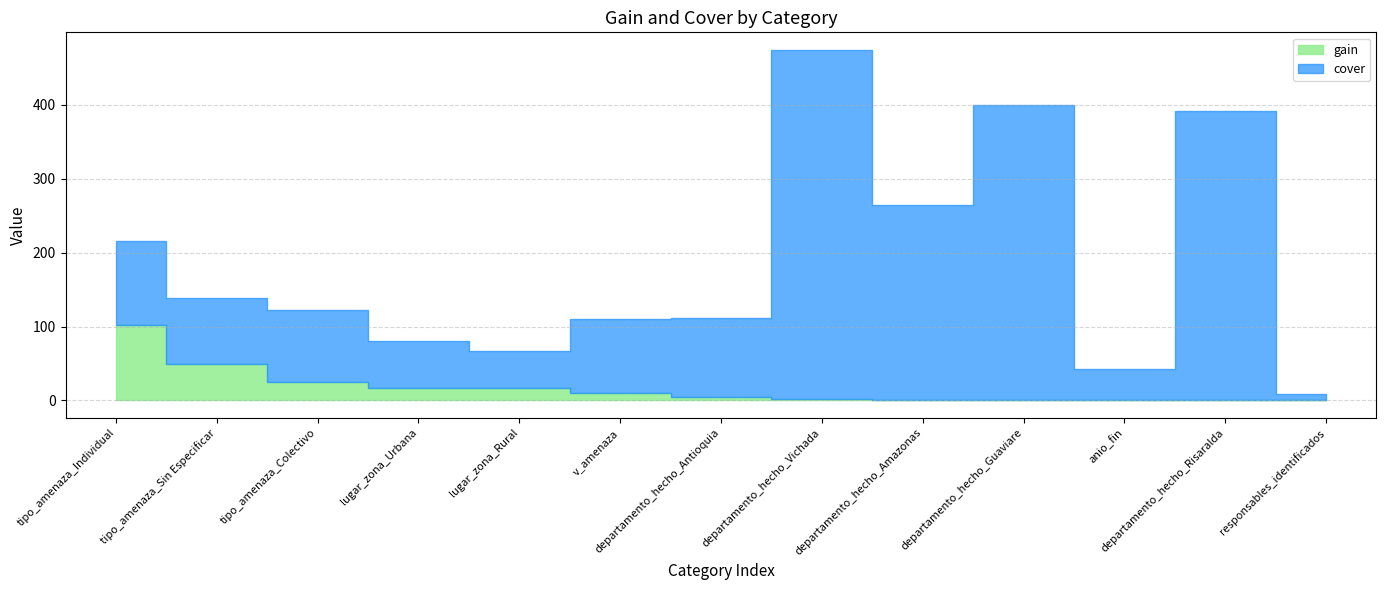

What is the difference between the gain values at lugar_zona_Urbana and departamento_hecho_Guaviare?

16.0